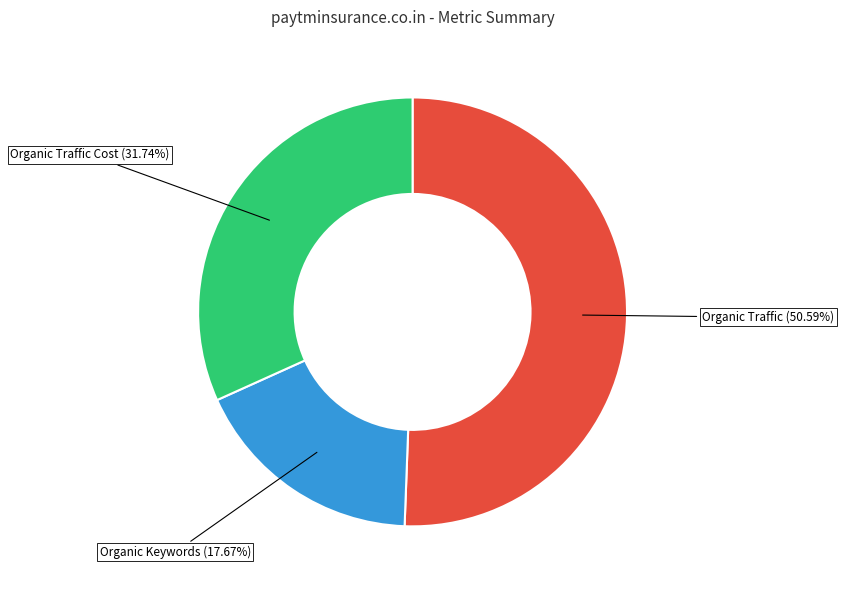

Is there a majority slice in this chart?

Yes